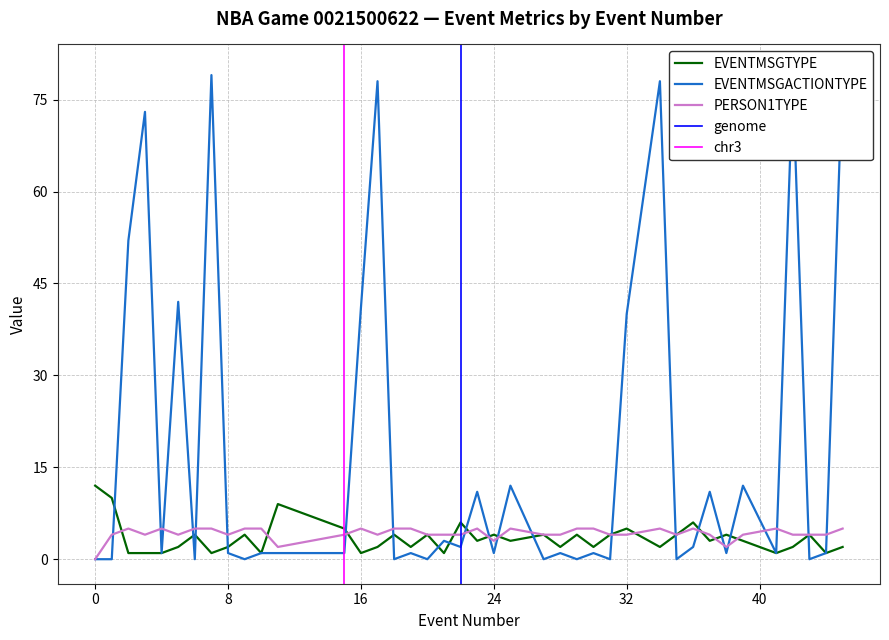

What is the maximum value shown in the chart?

80